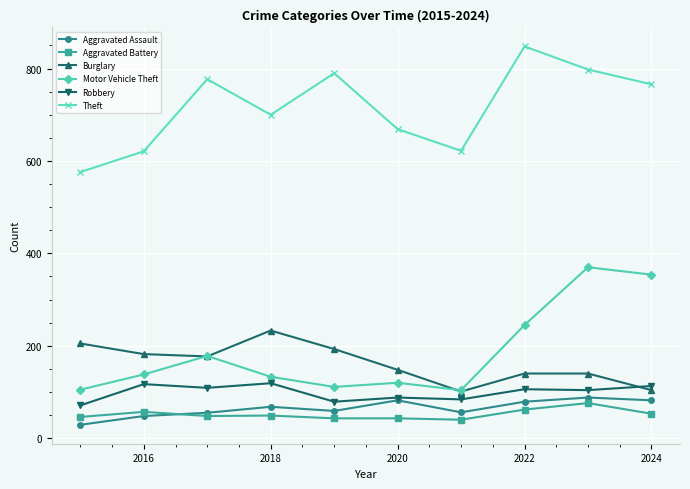

What is the minimum value for Burglary?

101